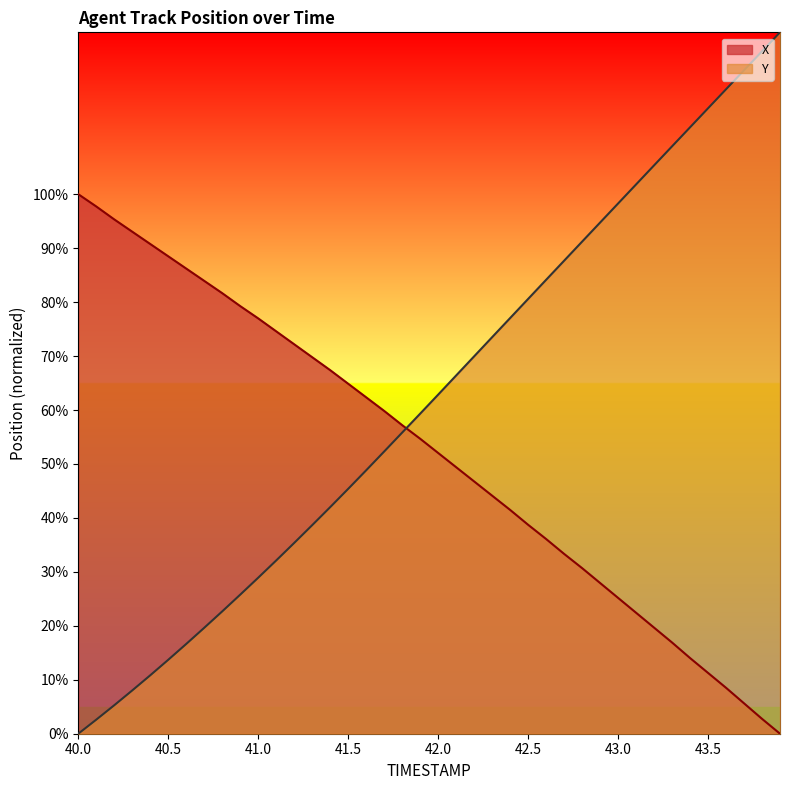

Which series has the largest total across all categories?

Y